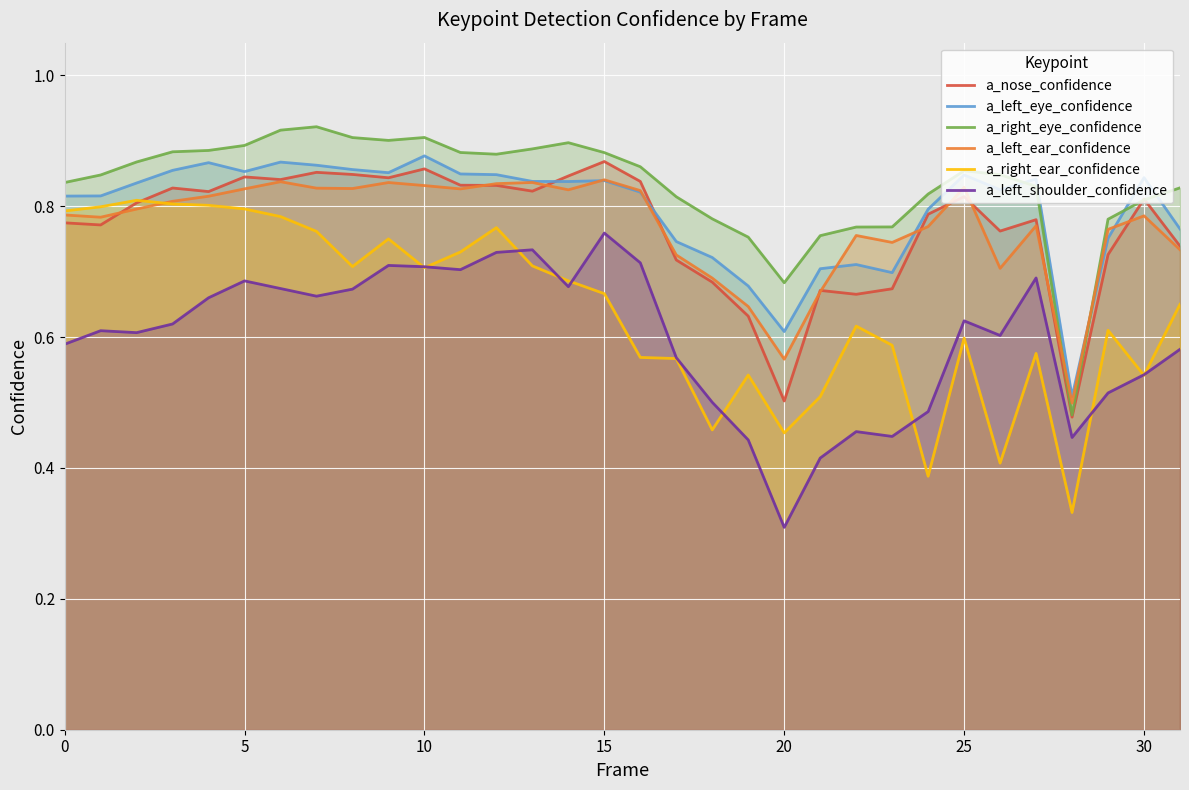

The a_left_shoulder_confidence series shows 0.9 at 18. True or false?

False